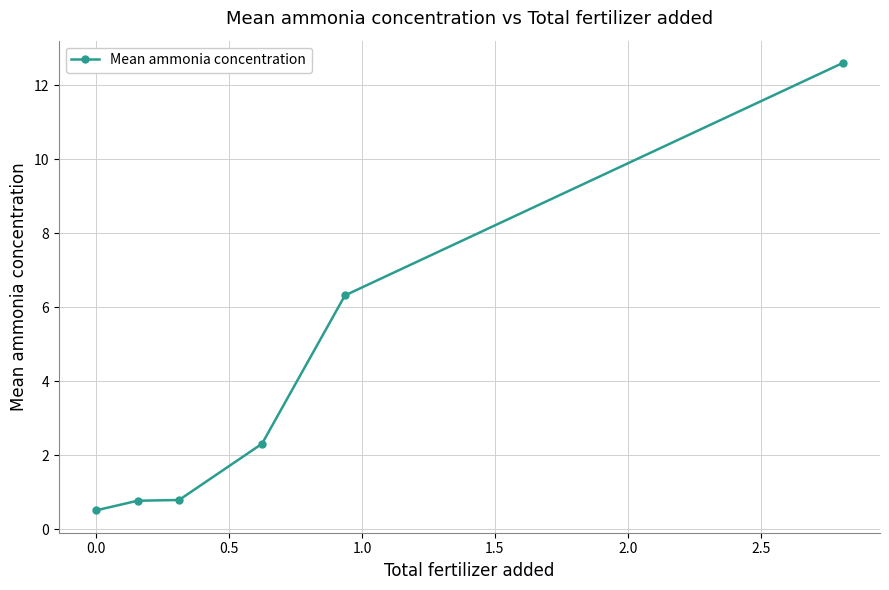

Reading left to right, transcribe all the data shown in this chart.

0.5	0.8	0.8	2.3	6.3	12.6